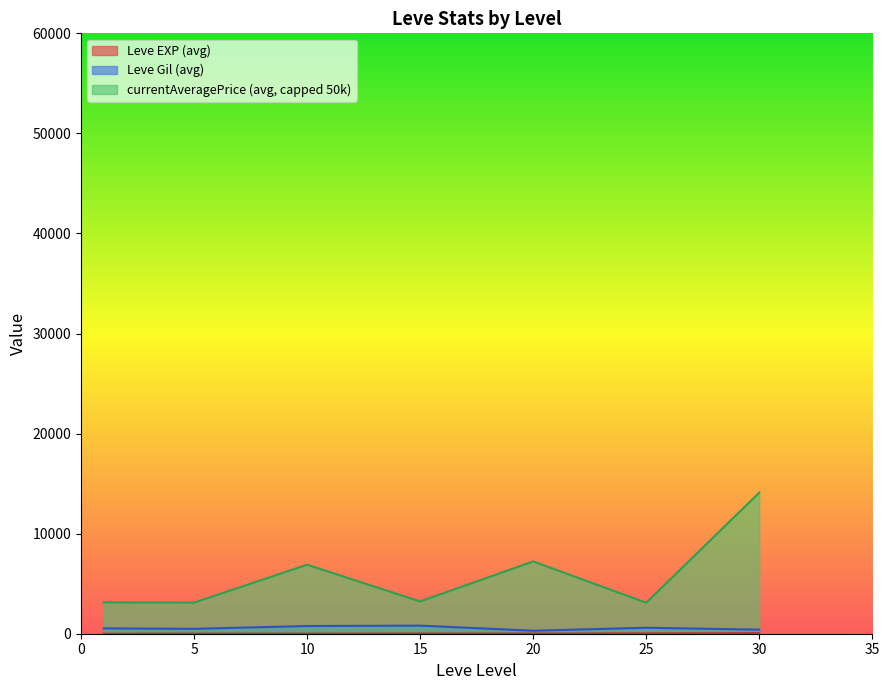

True or false: Leve EXP and currentAveragePrice intersect in this chart.

False